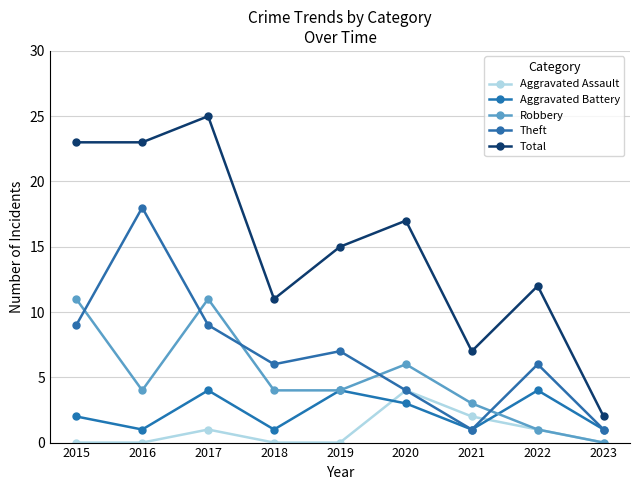

Reading left to right, what are all the values shown in this chart?

Aggravated Assault: 0	0	1	0	0	4	2	1	0
Aggravated Battery: 2	1	4	1	4	3	1	4	1
Robbery: 11	4	11	4	4	6	3	1	0
Theft: 9	18	9	6	7	4	1	6	1
Total: 23	23	25	11	15	17	7	12	2